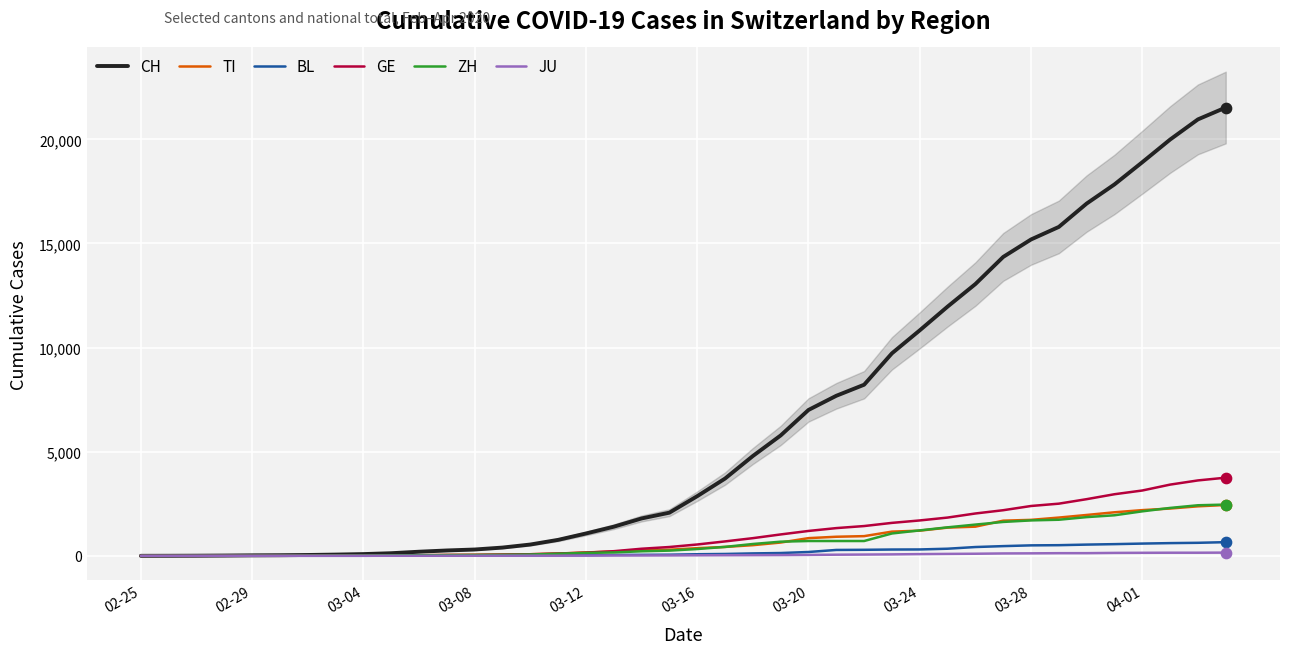

Which series reaches the maximum Y coordinate?

CH